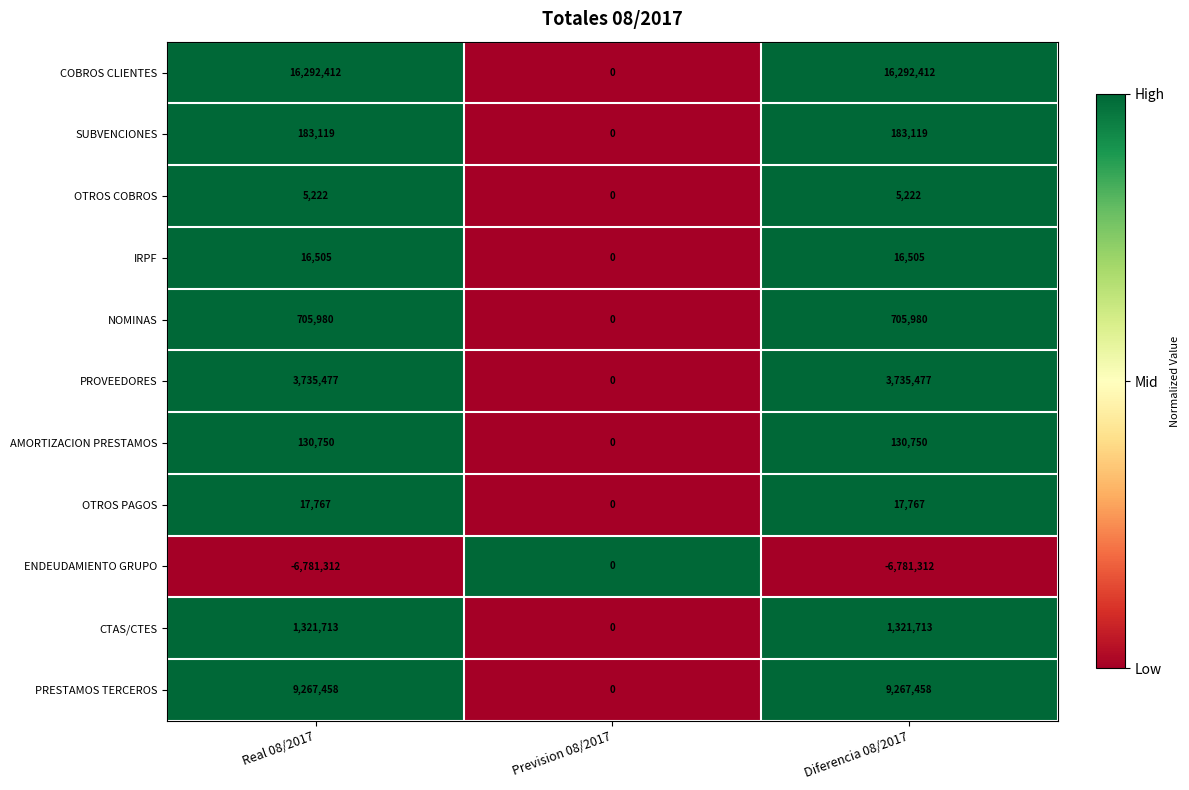

At which label does CTAS/CTES reach its minimum?

Prevision 08/2017